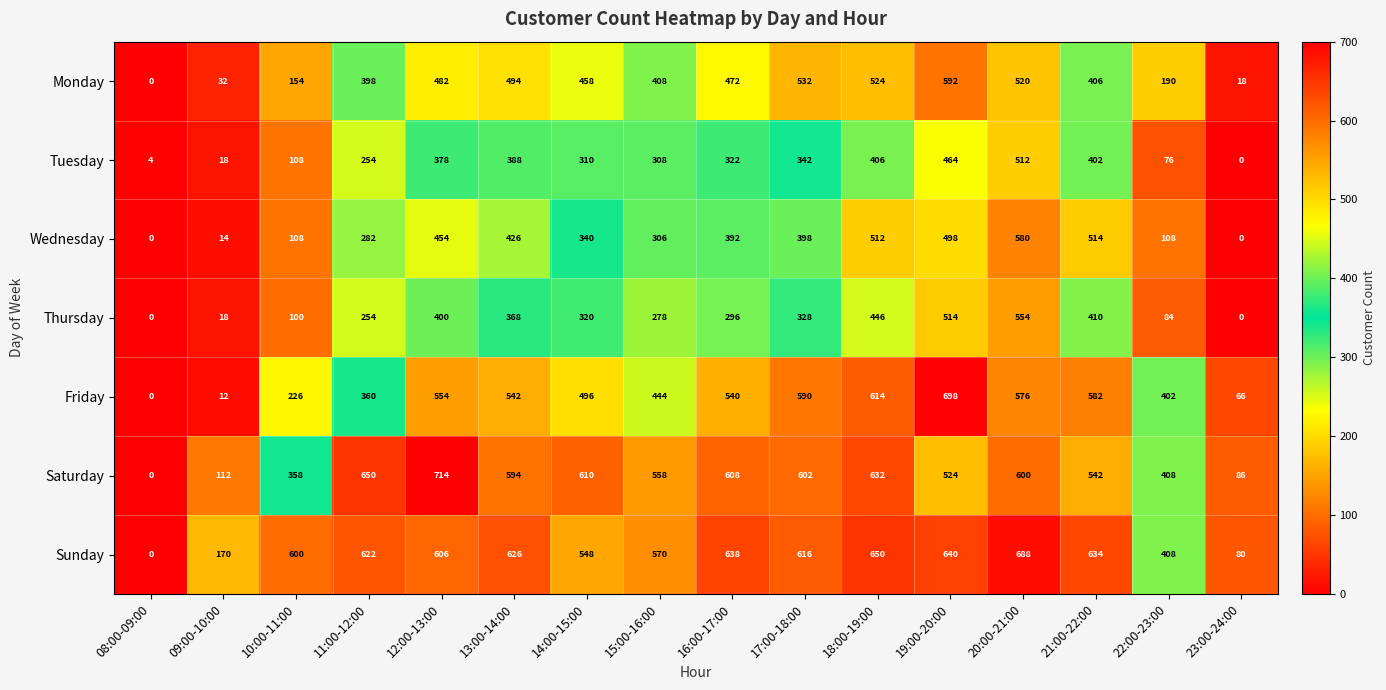

What is the total value across all series at 23:00-24:00?

250